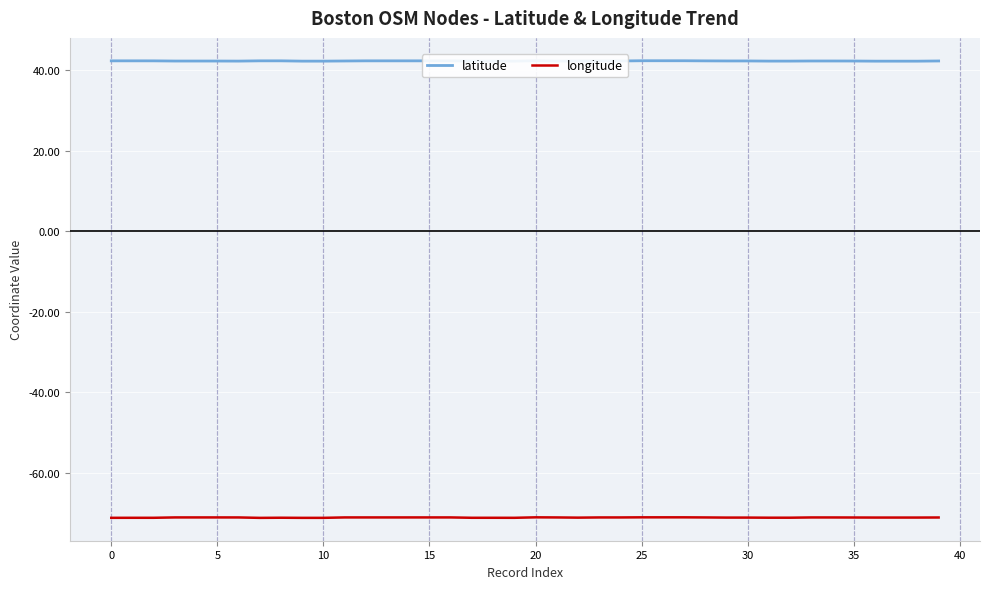

List the series in order of their peak value, lowest first.

longitude, latitude